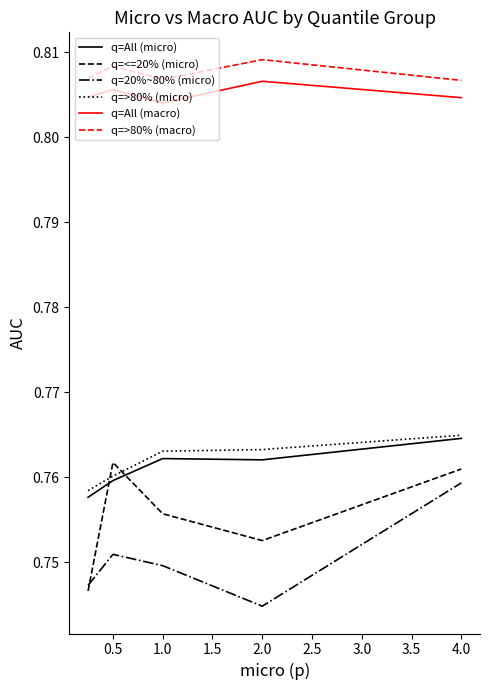

Does the chart have visible grid lines?

No